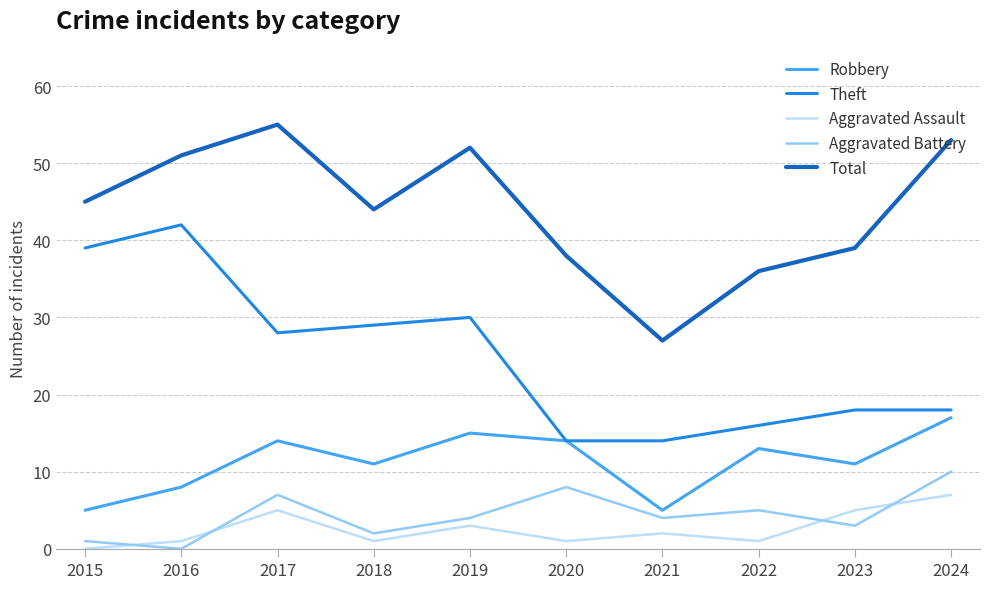

In Aggravated Assault, how many points are lower than both neighbors (excluding endpoints)?

3